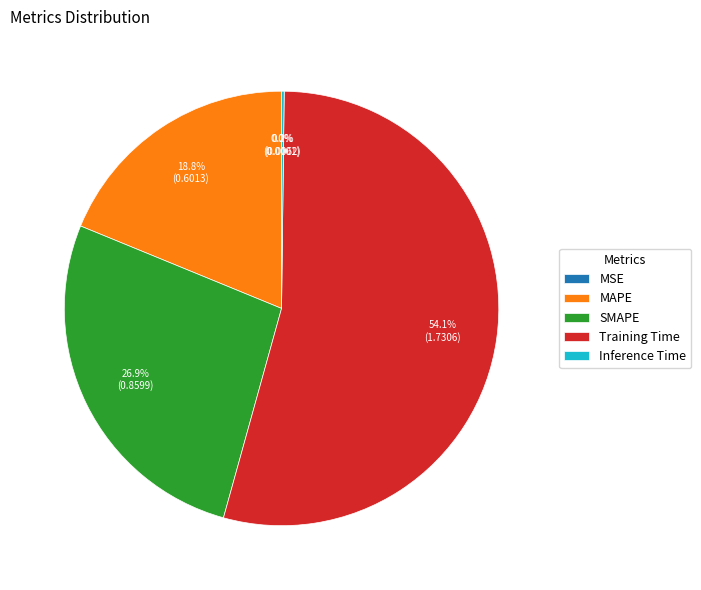

To the nearest percent, what is the average slice percentage?

20%